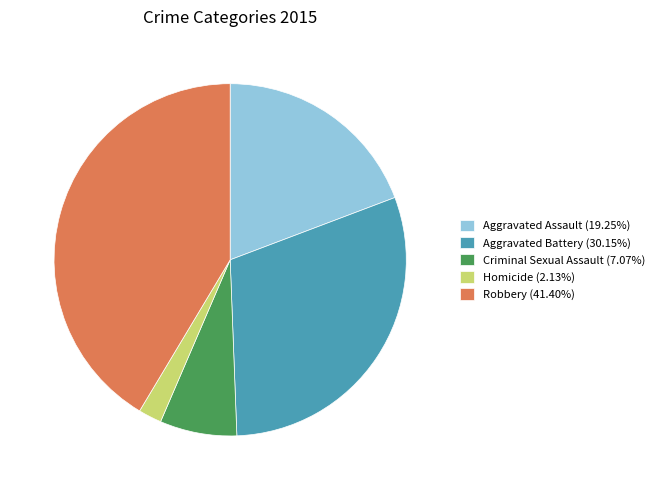

Is the sum of Criminal Sexual Assault (7.07%) and Aggravated Assault (19.25%) greater than half?

No